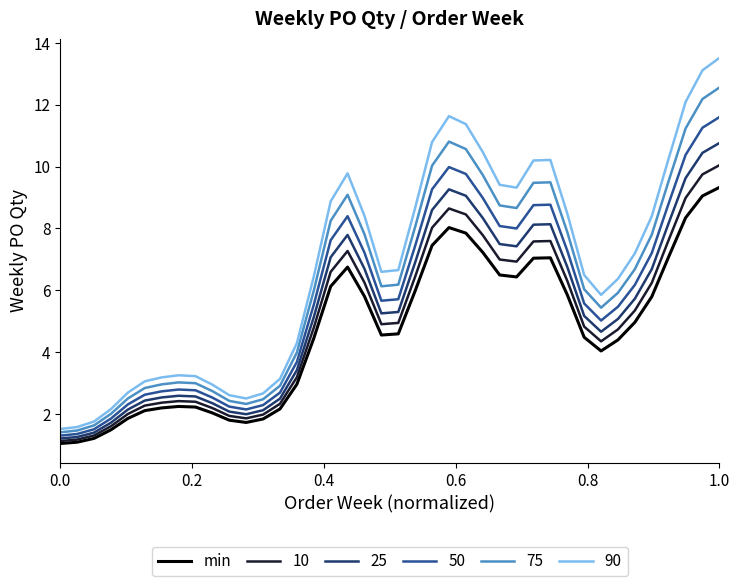

True or false: 90 and min cross at least once.

False